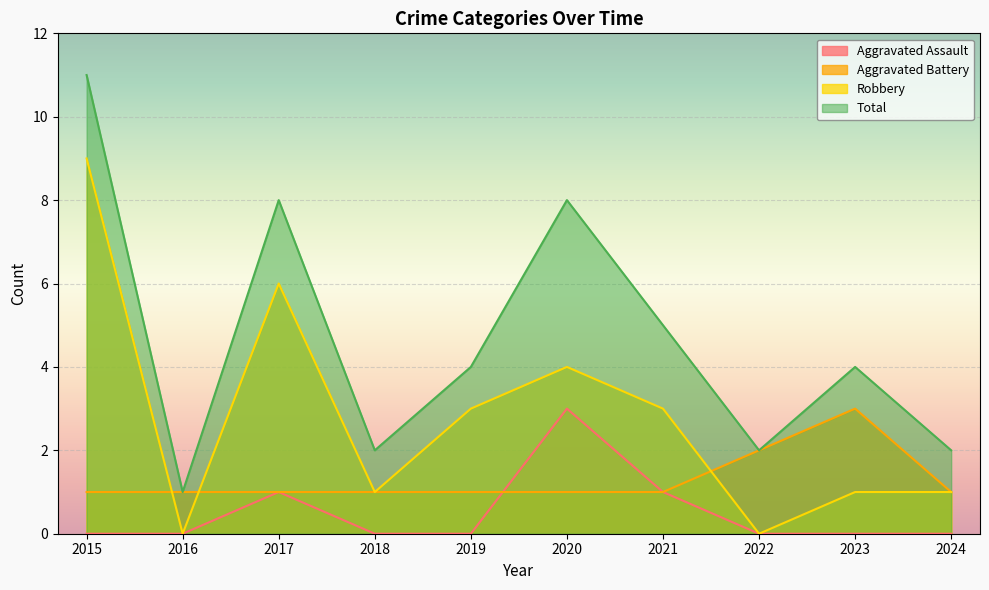

How many lines are shown in the chart?

4